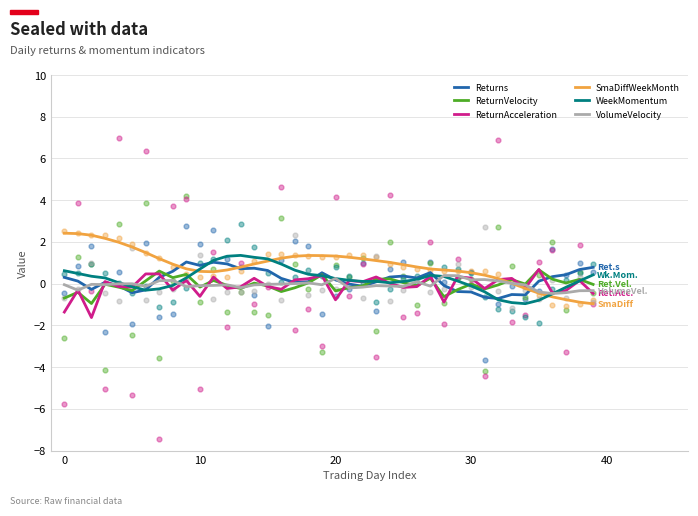

Which series reaches the minimum Y coordinate?

ReturnAcceleration